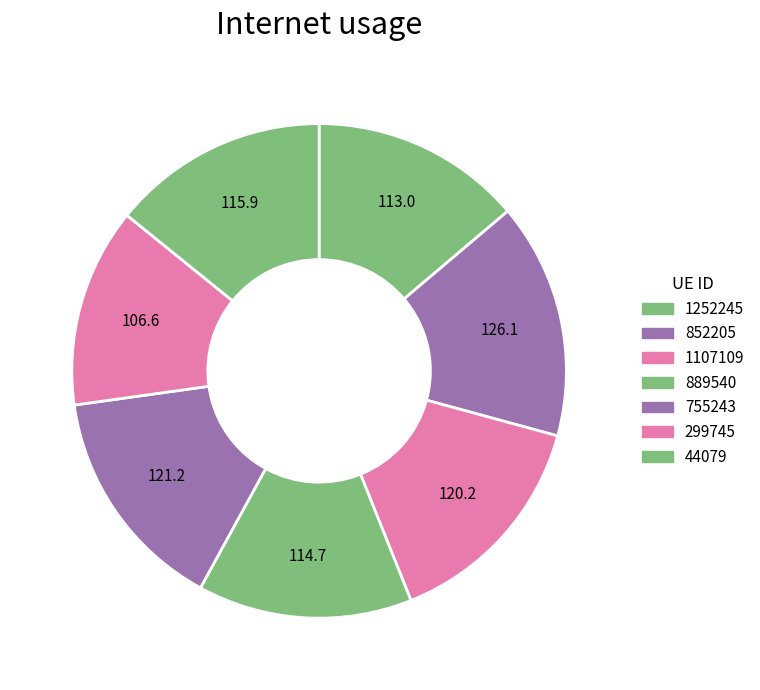

Which slice is the largest?

852205